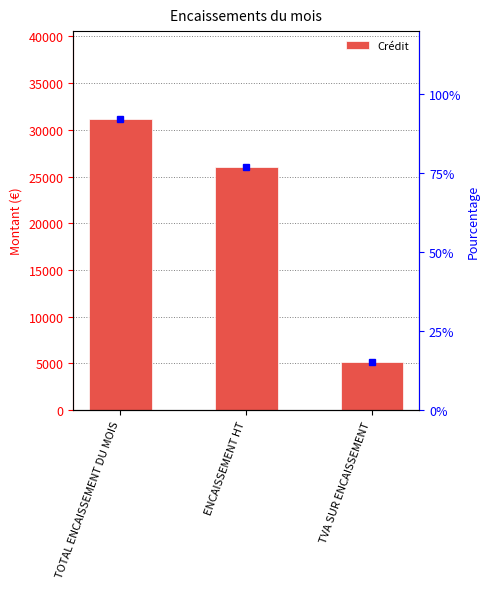

What is the sum of all values?

62400